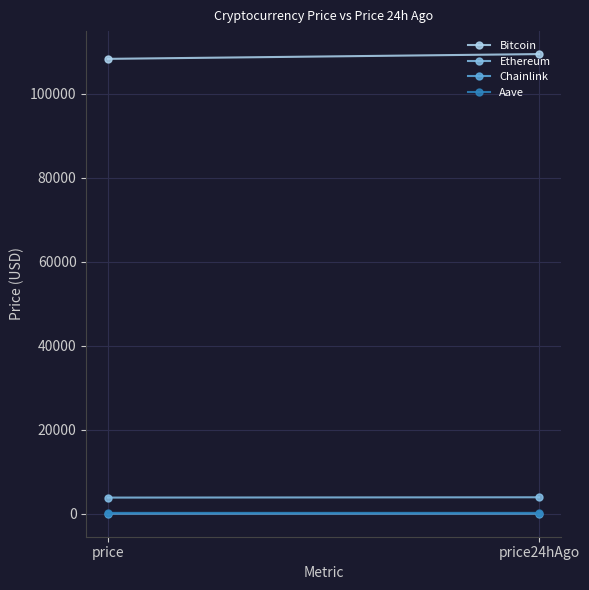

How many values in the Ethereum series exceed 3935?

1